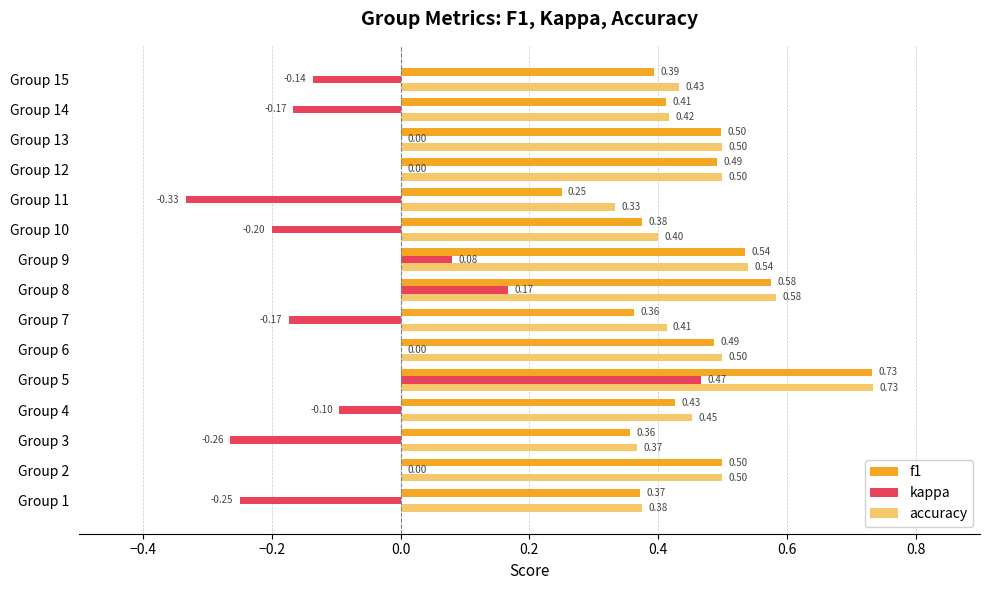

Which series has the largest total across all categories?

accuracy